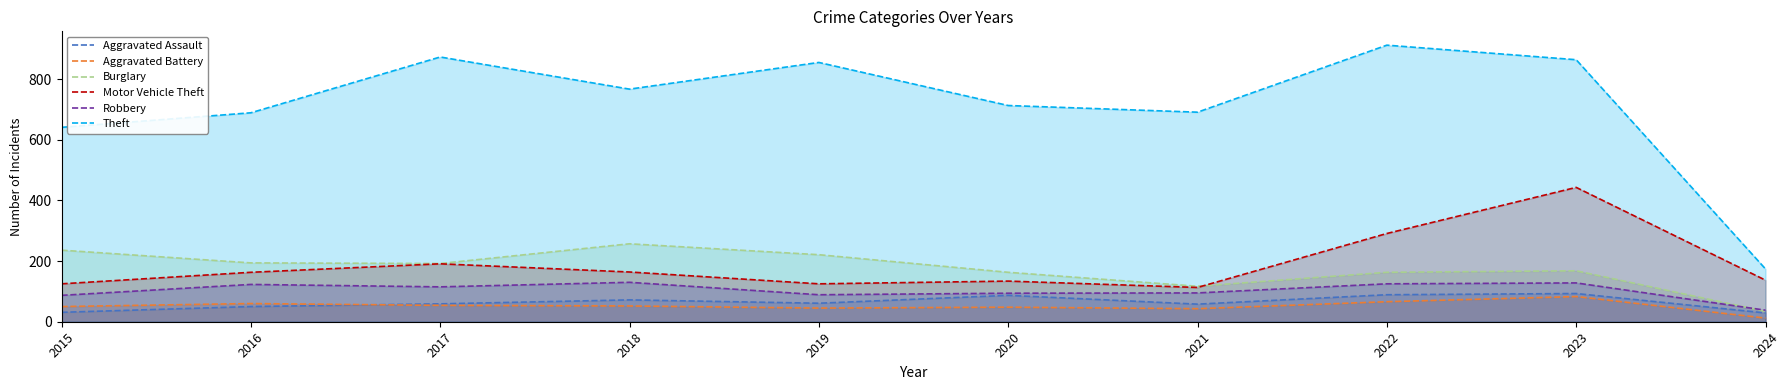

At which category does the chart reach its peak across all series?

2022